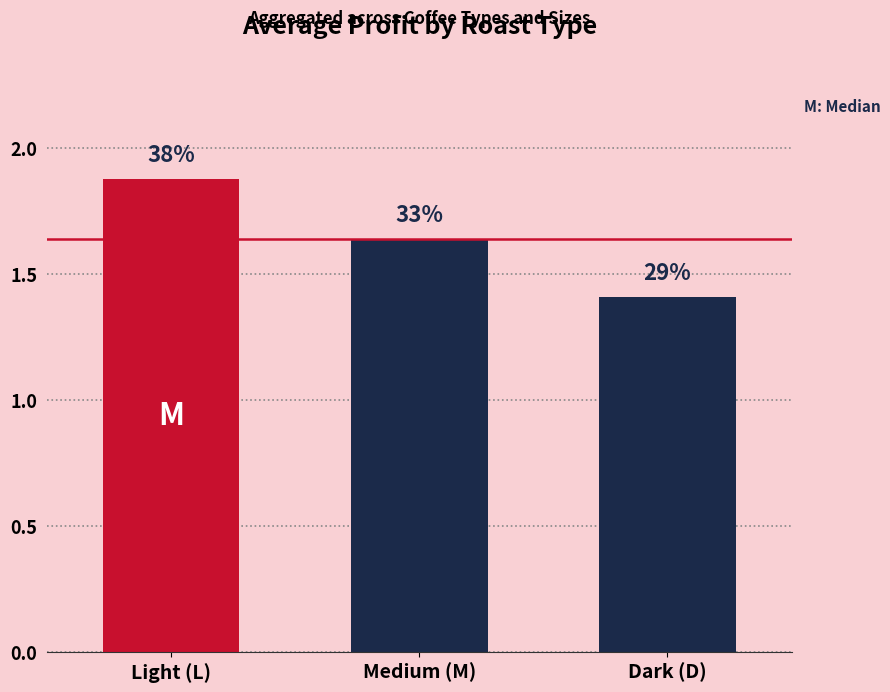

At which label is the value closest to 1?

Dark (D)